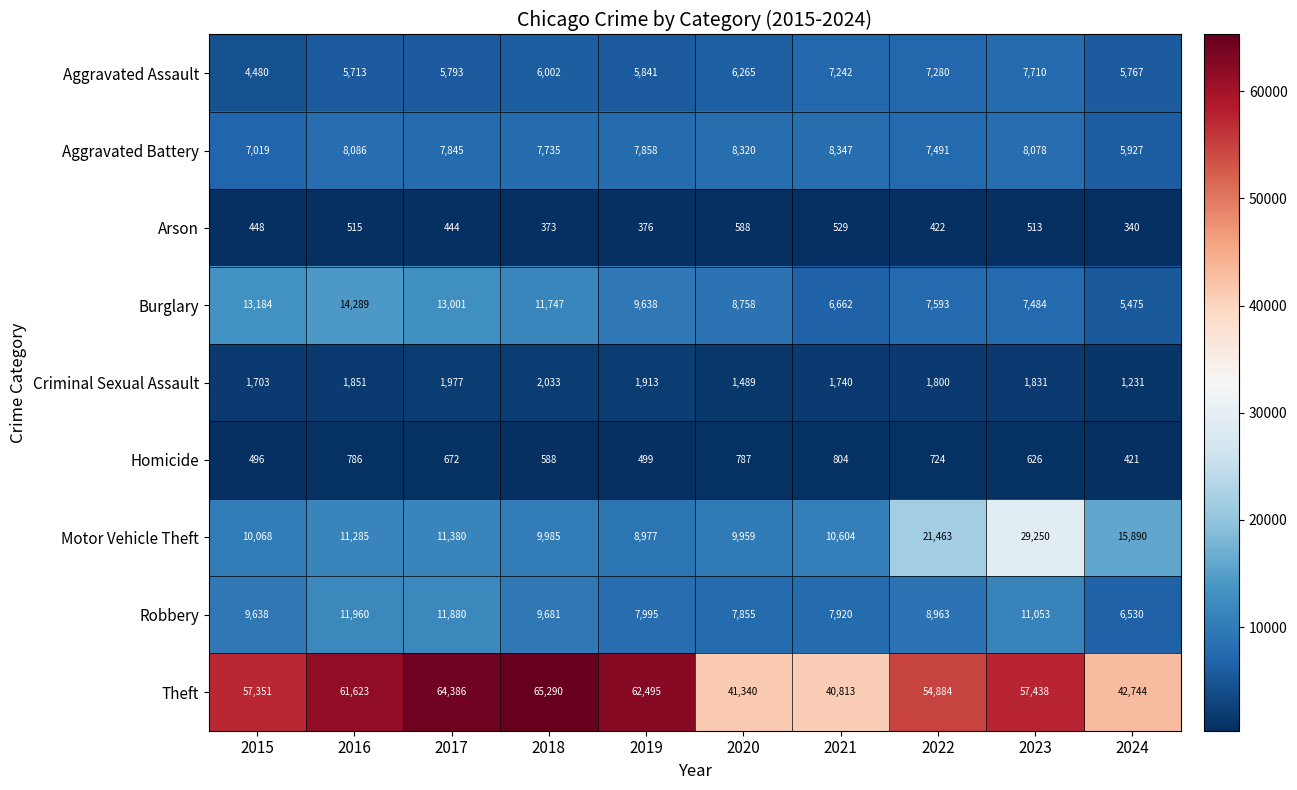

Where is Theft nearest to the value 53051?

2022